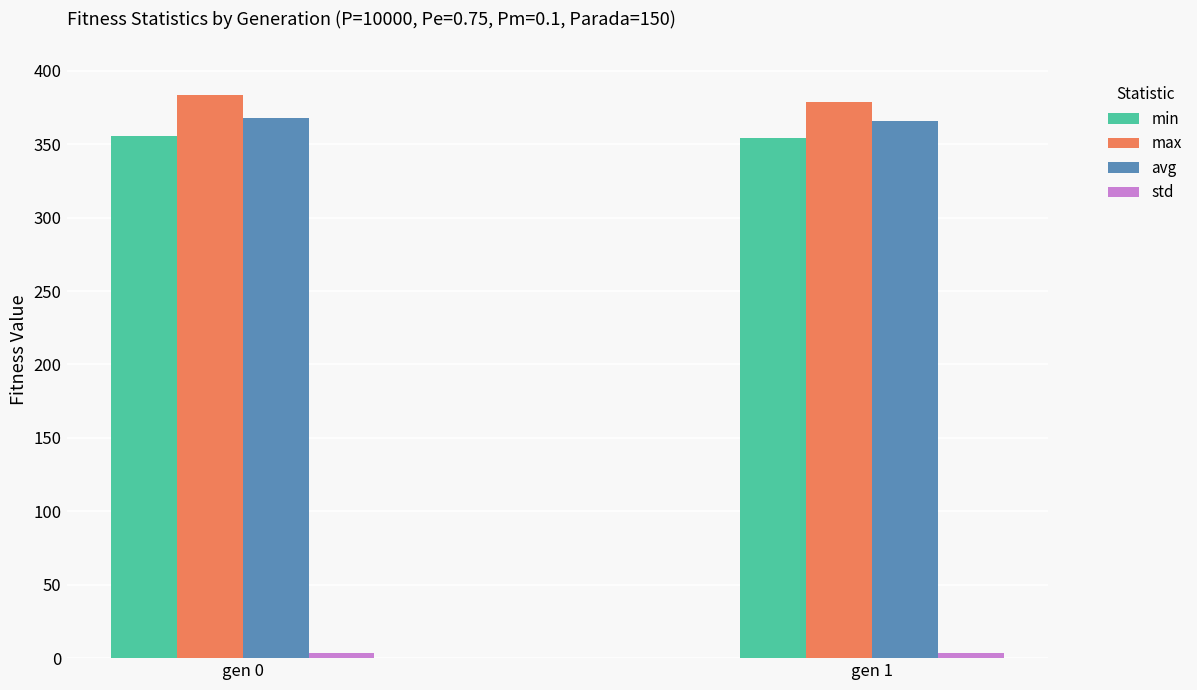

What is the minimum value for max?

378.7